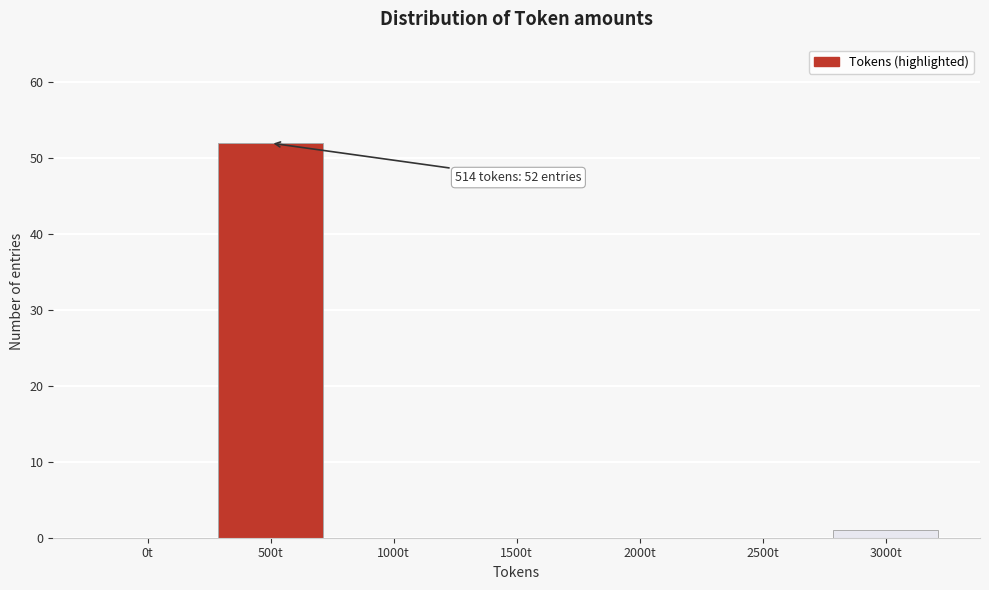

Reading left to right, extract all data points from this chart.

0t=0	500t=52	1000t=0	1500t=0	2000t=0	2500t=0	3000t=1